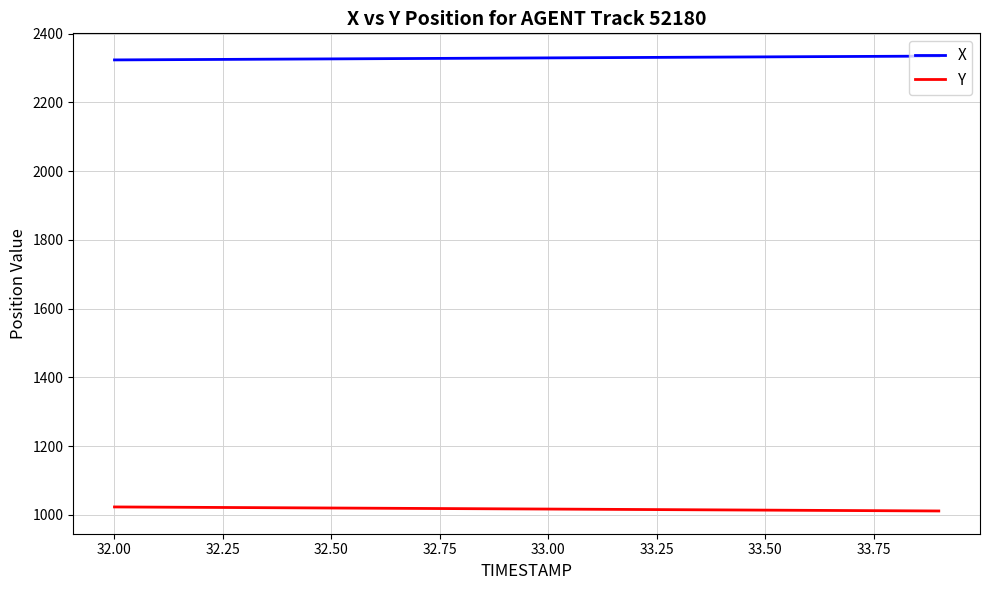

At how many categories does at least one series exceed 1798?

20